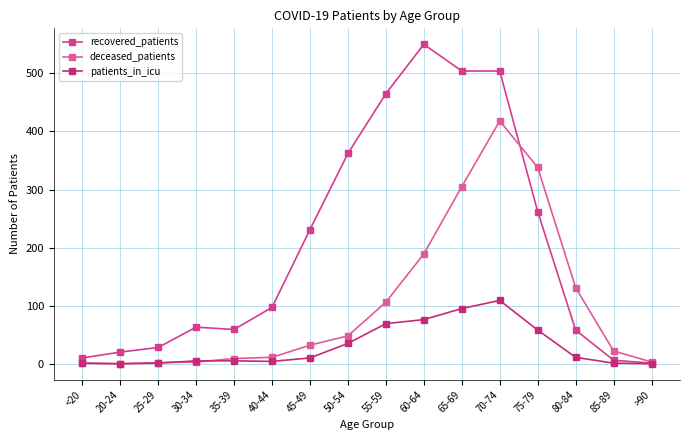

What is the label of the 4th point from the right?

75-79